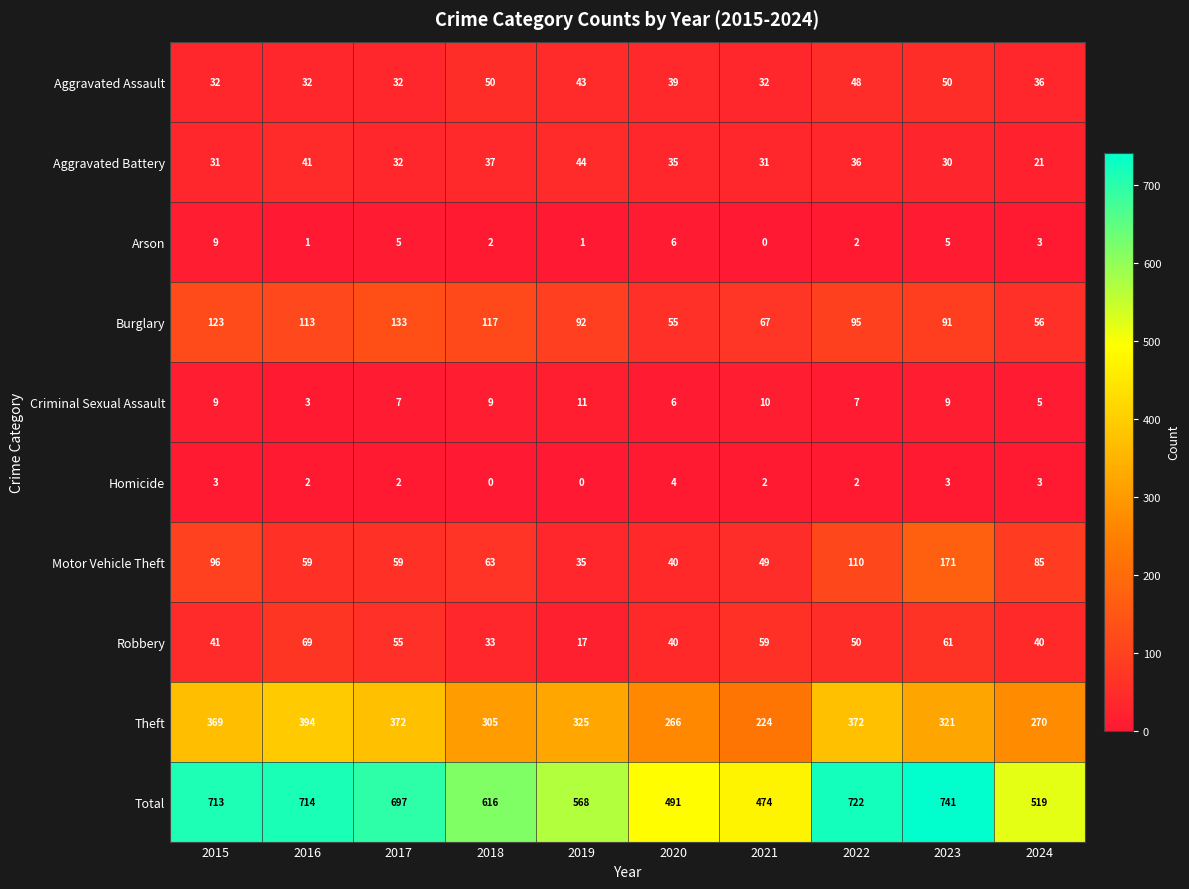

Which category has the highest value in the Arson series?

2015